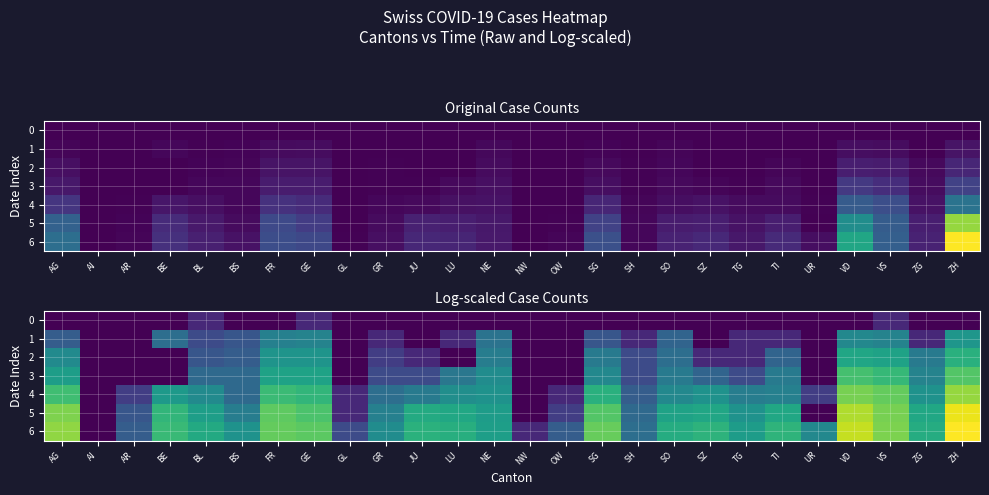

Which series has the largest range (max minus min)?

6